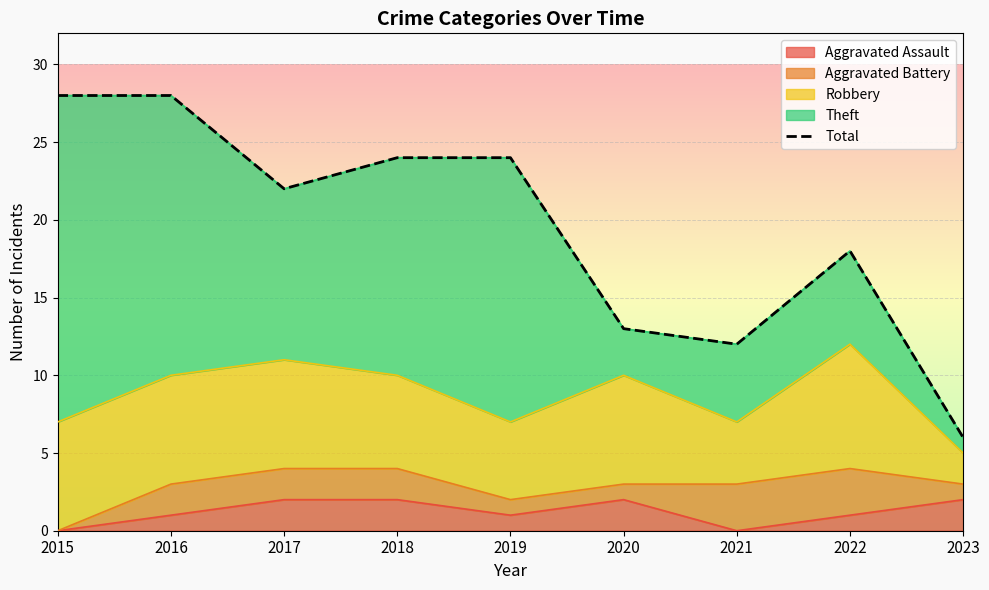

True or false: the data shows 24 at 2018.

True